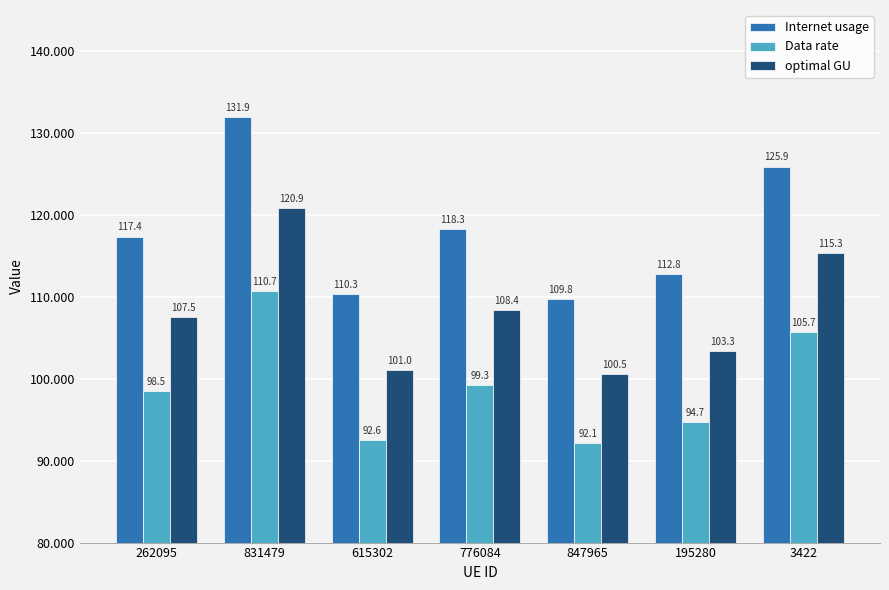

Reading left to right, list all the values displayed in this chart.

Internet usage: 262095=117.4	831479=131.9	615302=110.3	776084=118.3	847965=109.8	195280=112.8	3422=125.9
Data rate: 262095=98.5	831479=110.7	615302=92.6	776084=99.3	847965=92.1	195280=94.7	3422=105.7
optimal GU: 262095=107.5	831479=120.9	615302=101.0	776084=108.4	847965=100.5	195280=103.3	3422=115.3